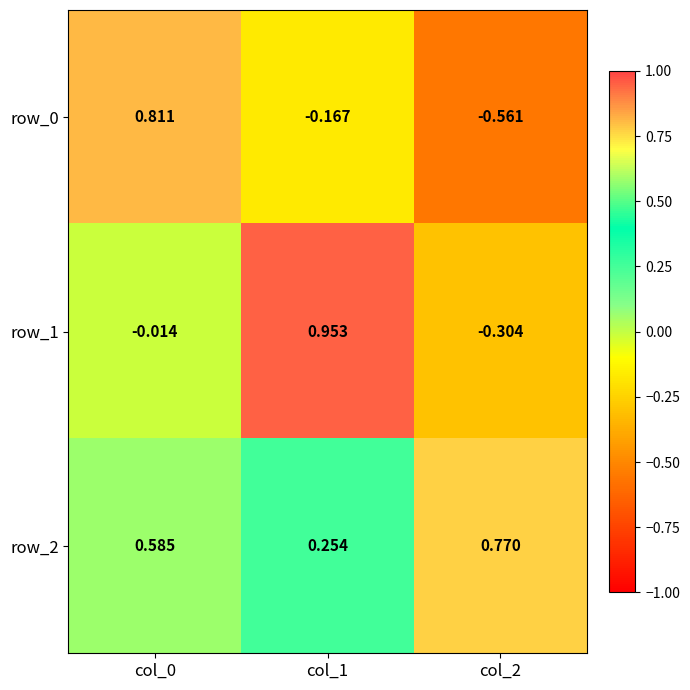

How many values in row_0 are below zero?

2